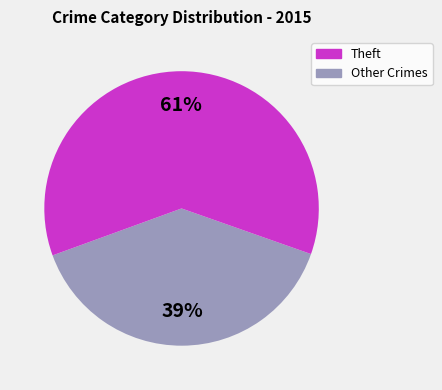

To the nearest percent, what is the difference between the largest and smallest slice percentages?

22%